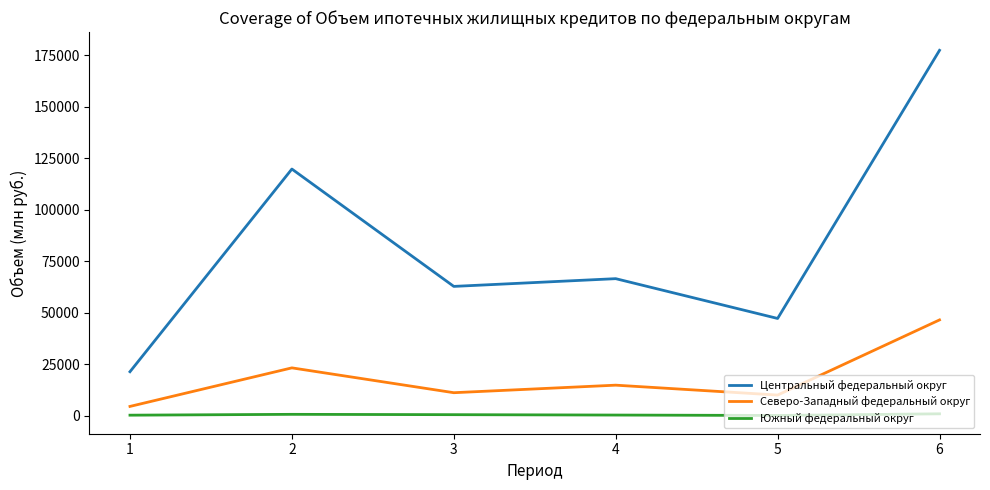

What is the difference between the maximum and minimum values in the Северо-Западный федеральный округ series?

42029